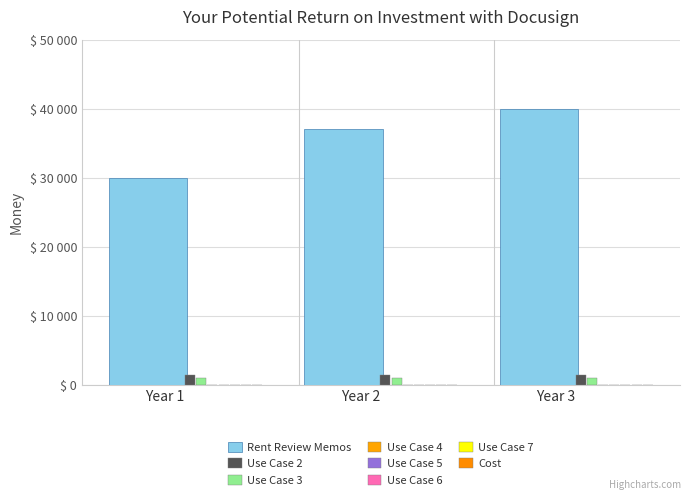

What is the change in value from Year 1 to Year 2?

+7000